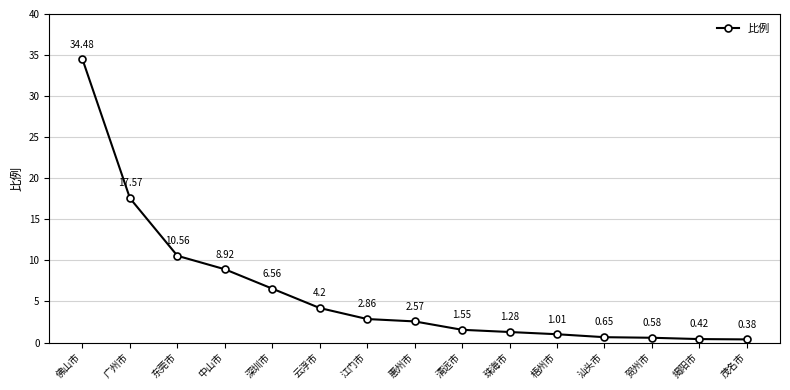

What is the difference between the maximum and minimum values?

34.1